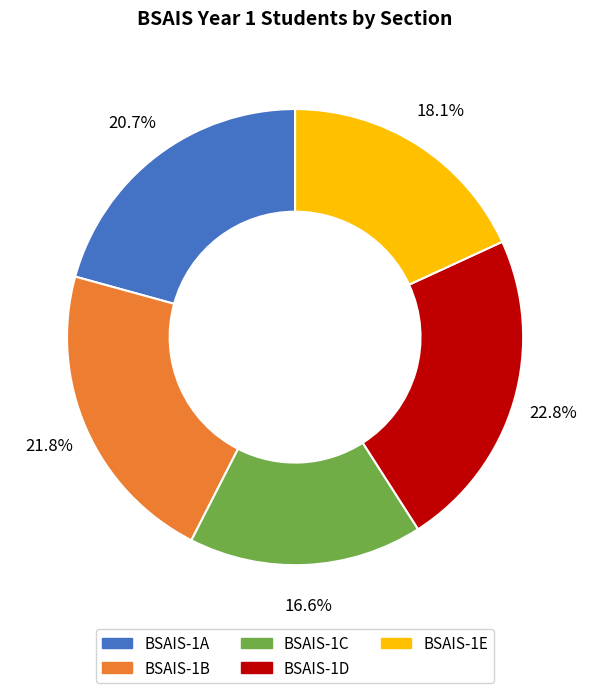

Rank the categories by value from lowest to highest.

BSAIS-1C, BSAIS-1E, BSAIS-1A, BSAIS-1B, BSAIS-1D